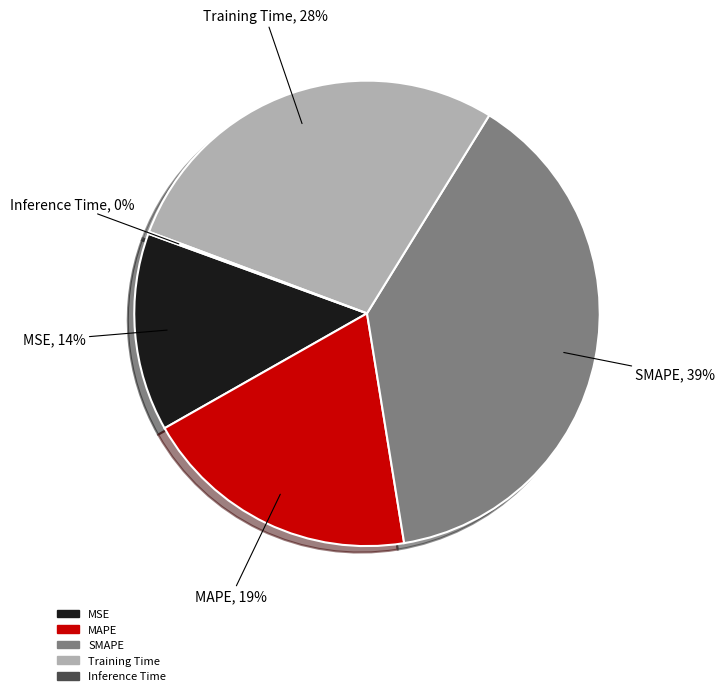

Is there a majority slice in this chart?

No